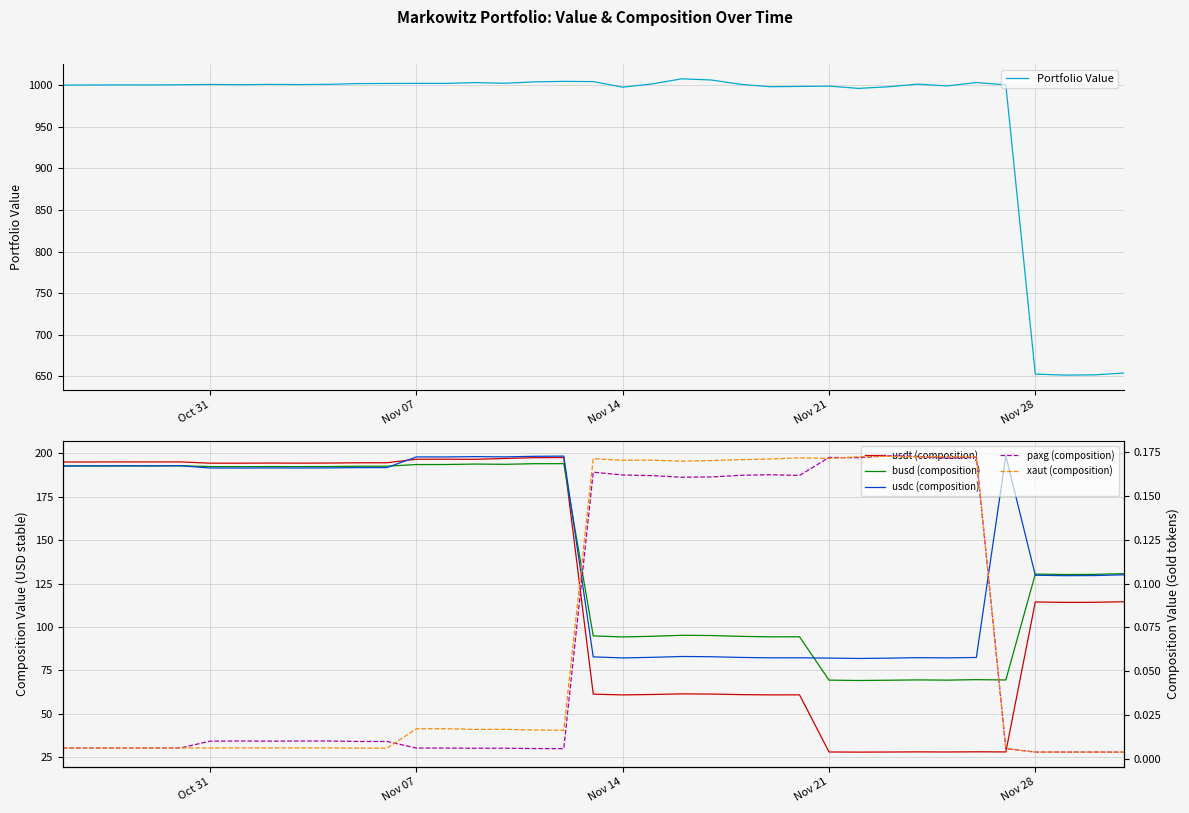

True or false: Portfolio Value has a value of 1000.9 at Oct 31.

True